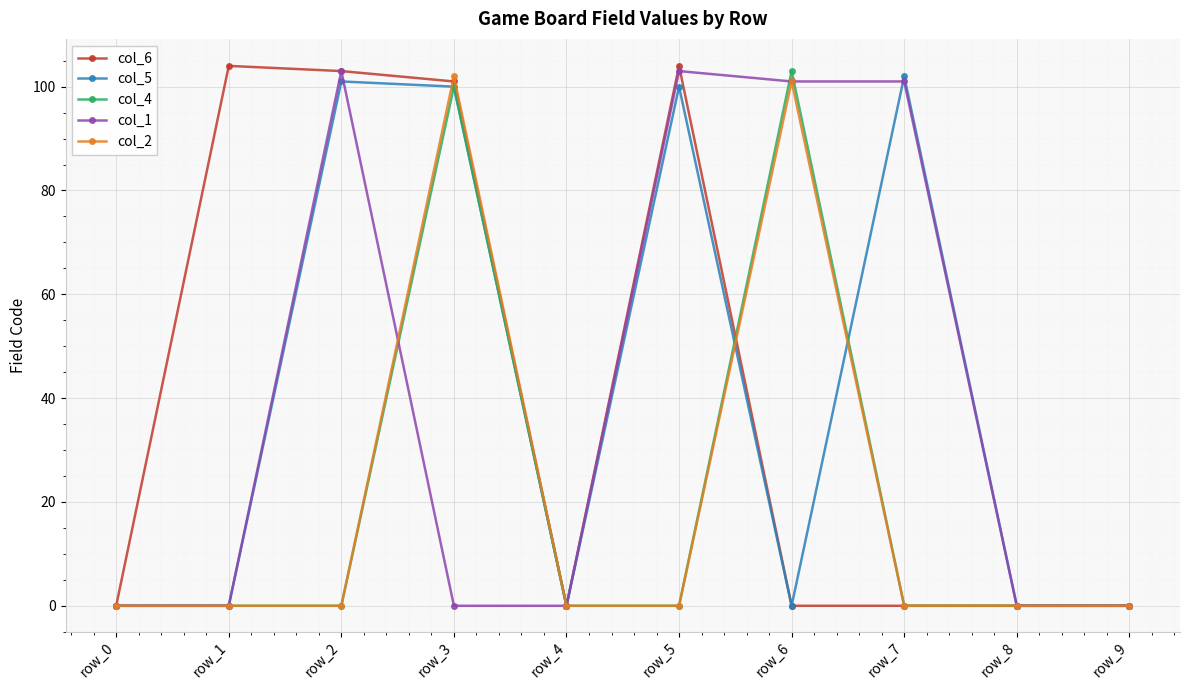

What is the maximum value for col_2?

102